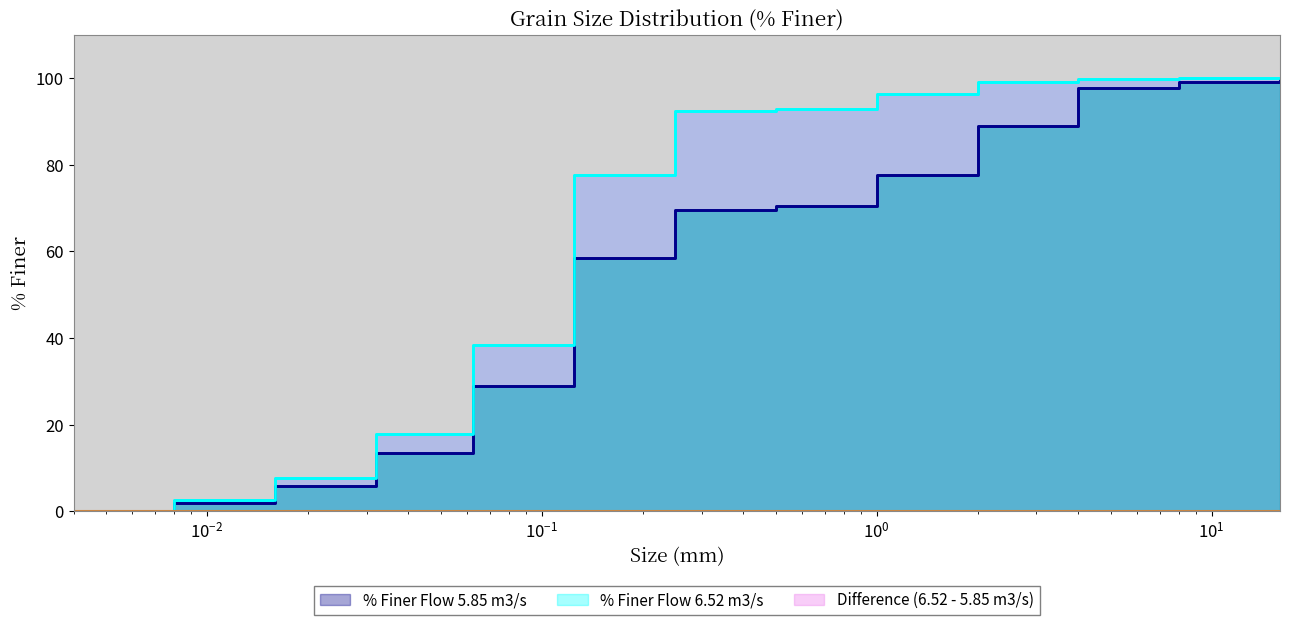

Which category has the highest value in the % Finer Flow 6.52 m3/s series?

16.0